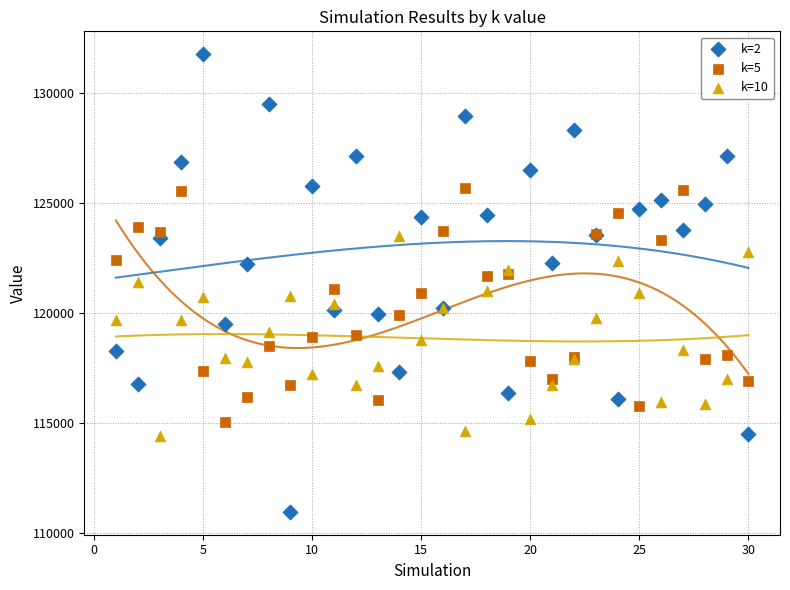

What is the X range (max minus min) for the scatter plot?

29.0